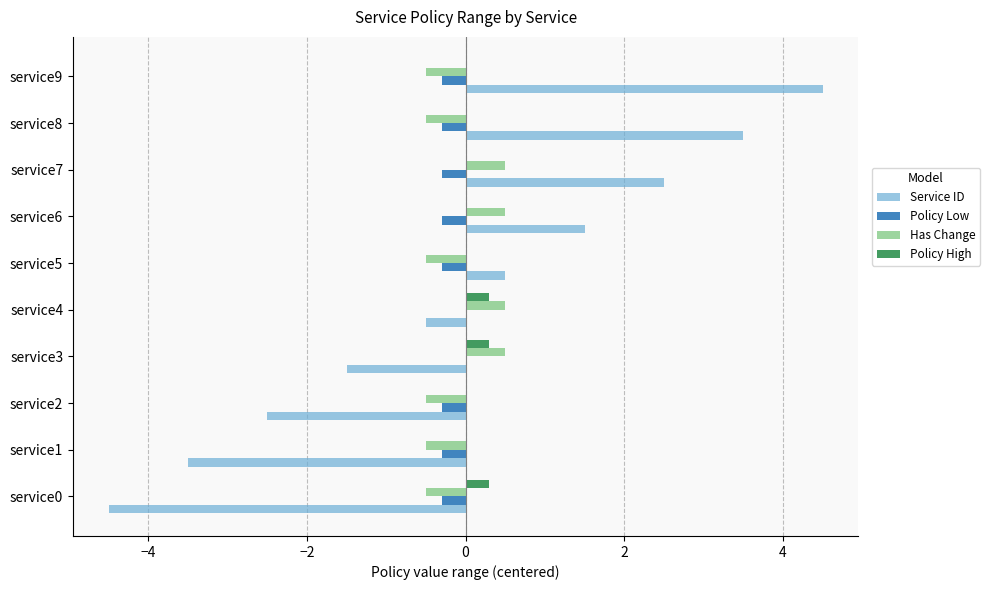

True or false: Policy Low has a value of -0.3 at service9.

True